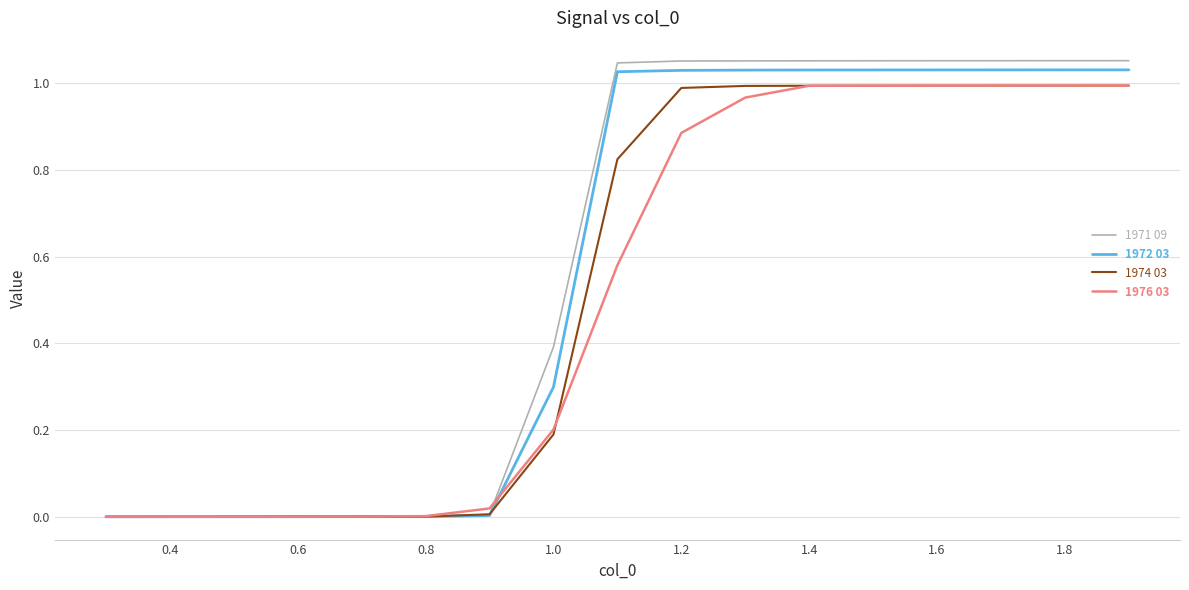

What are all the series names shown in the legend?

1971 09, 1972 03, 1974 03, 1976 03